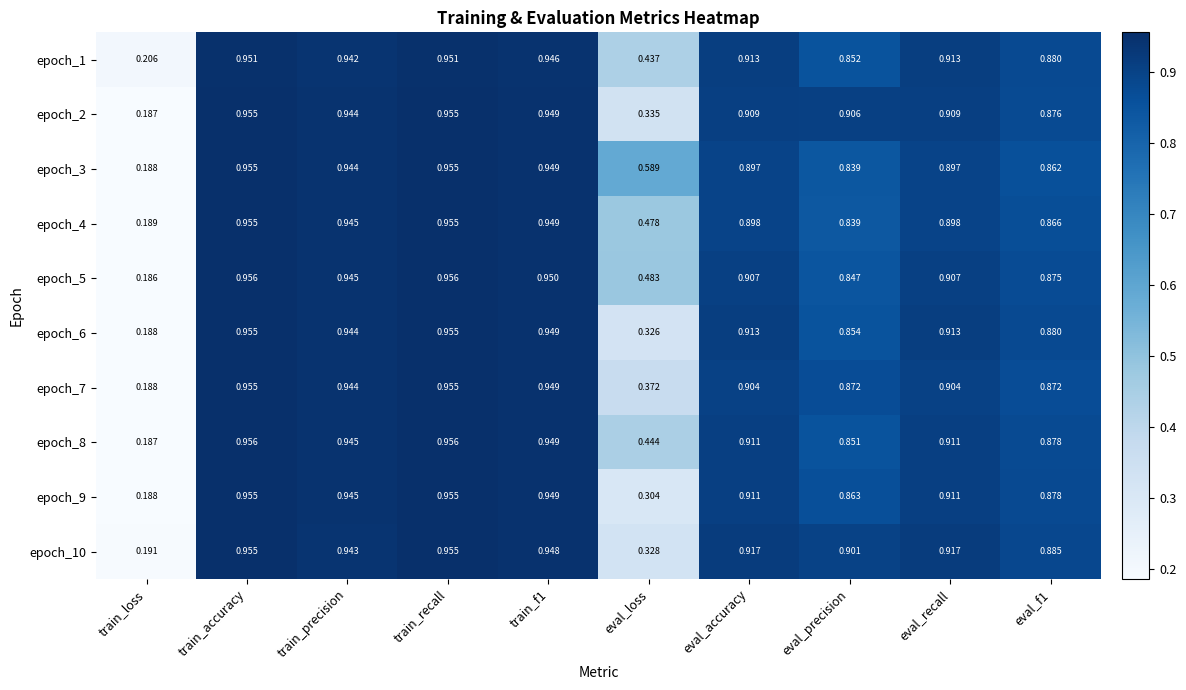

Where is epoch_1 nearest to the value 0?

train_loss